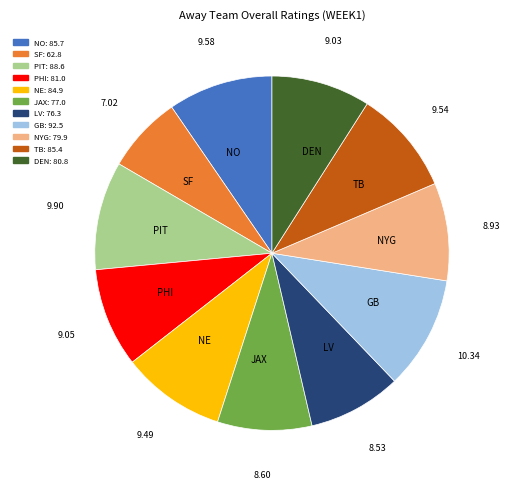

Which category has the smallest portion of the pie?

SF